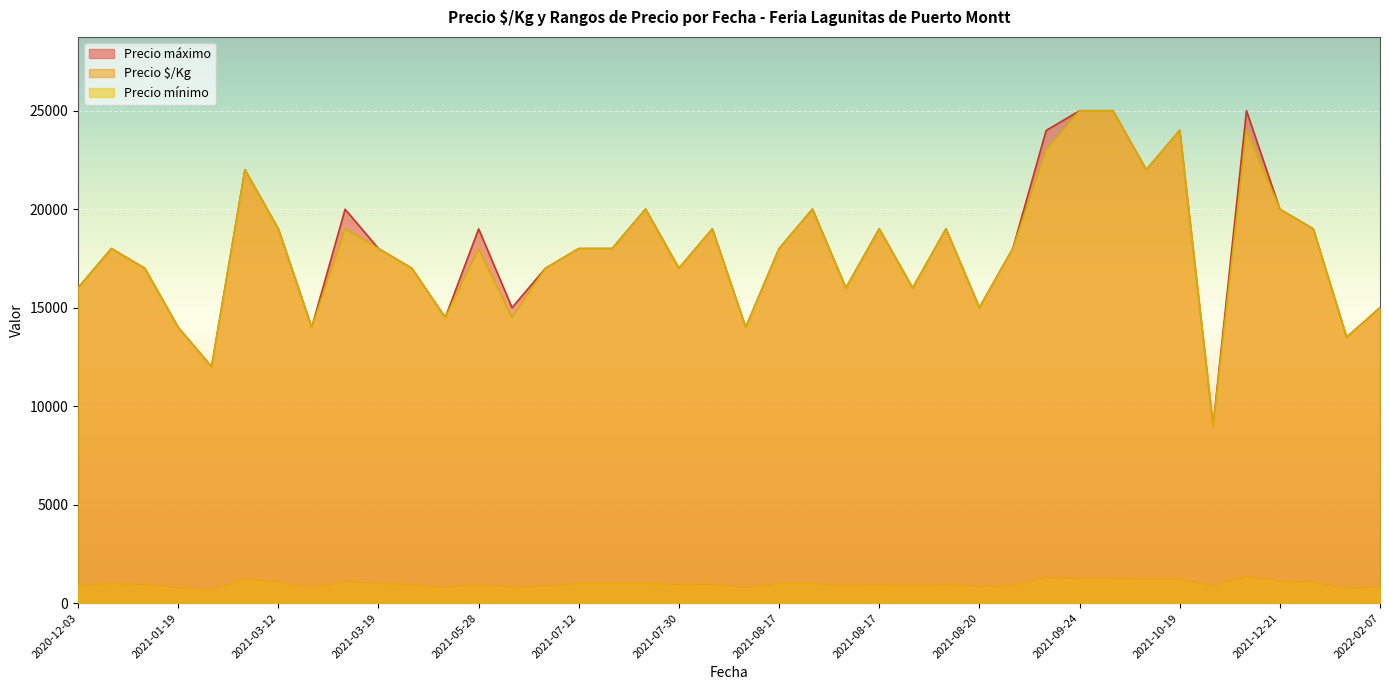

Which category has the lowest value across all series?

2021-01-19